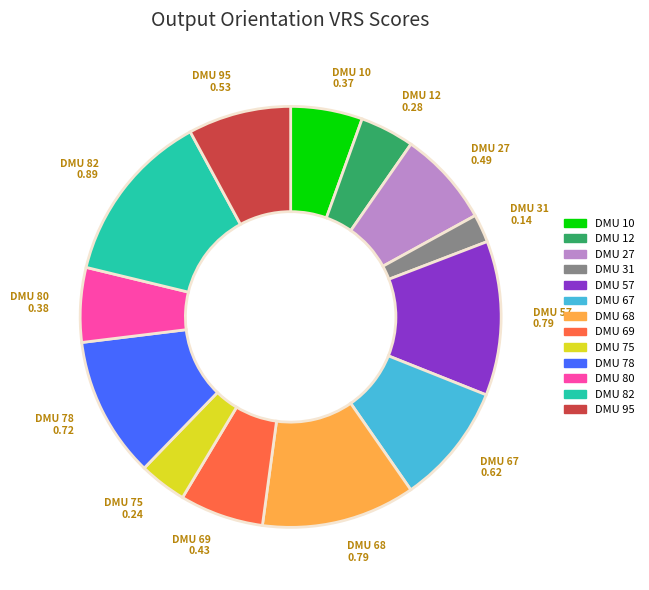

The DMU 27 slice represents 19% of the pie. True or false?

False